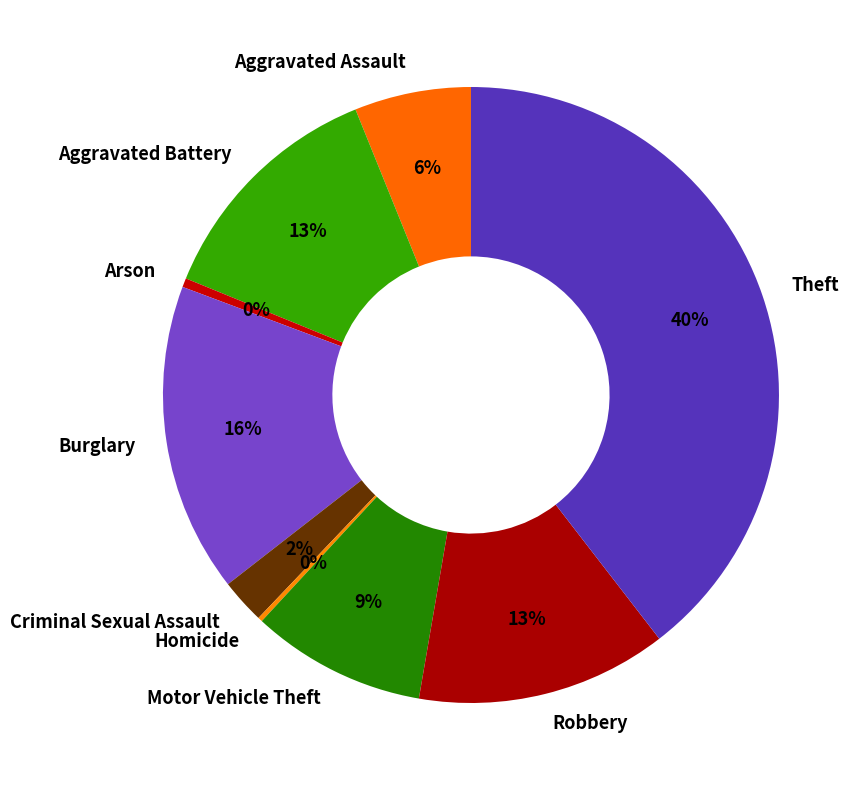

To the nearest percent, what is the difference between the Arson and Burglary slice percentages?

16%